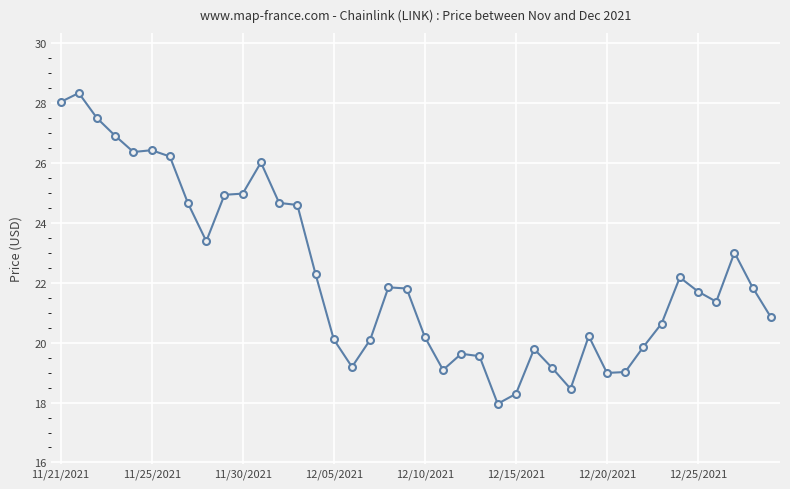

What is the value of the 30th point from the left?

20.2